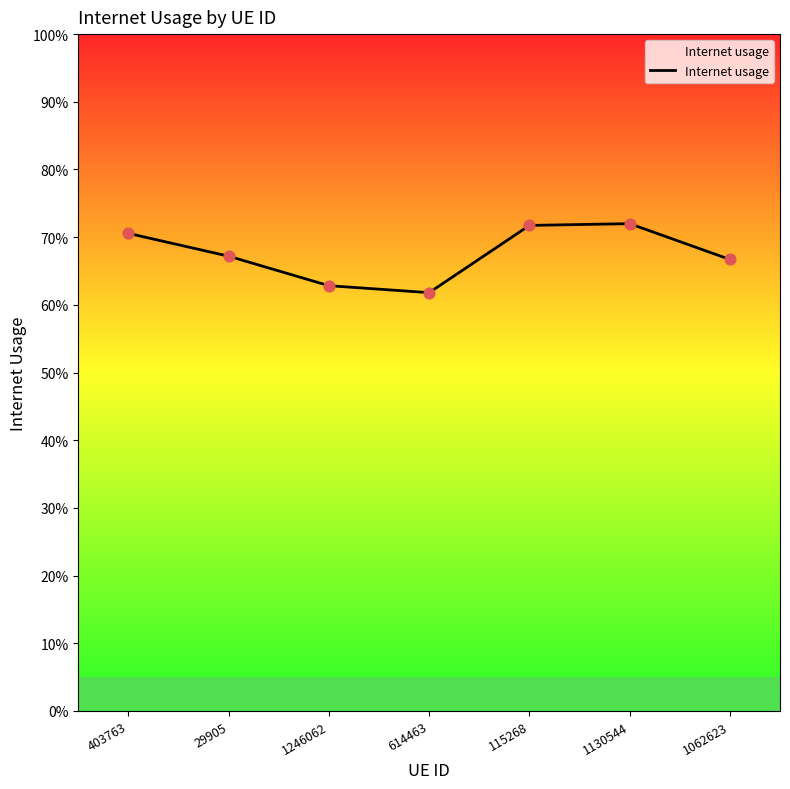

What is the change in value from 115268 to 1062623?

-0.1